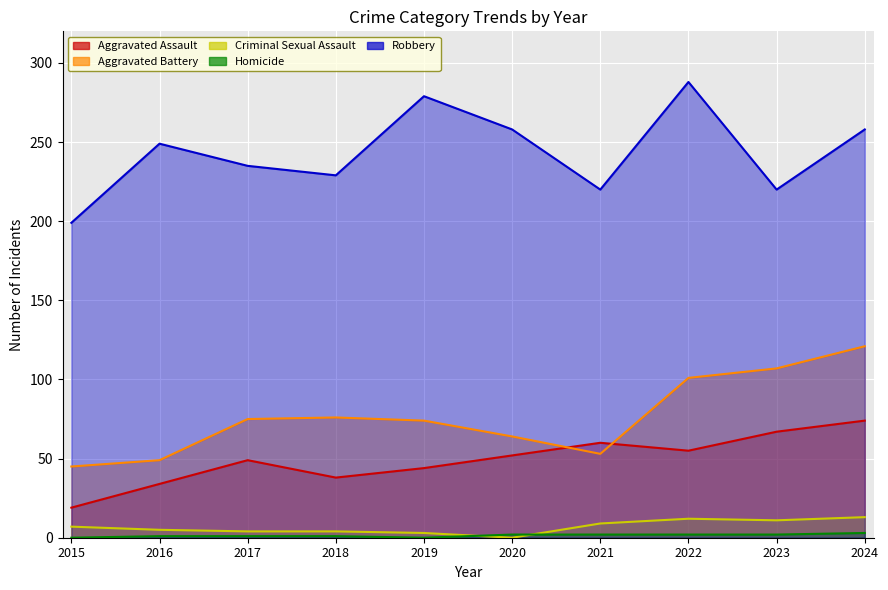

At which category does Homicide reach its first local valley?

2019